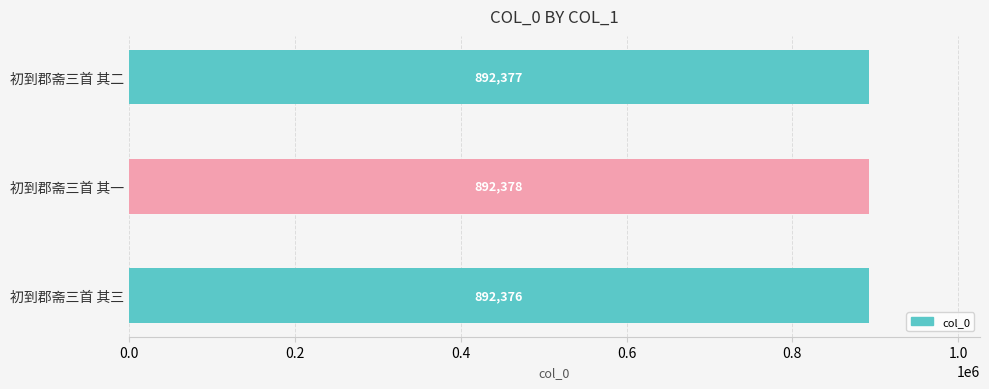

What is the smallest value displayed?

892376